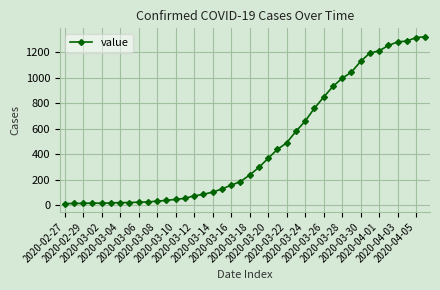

What is the maximum value shown in the chart?

1320